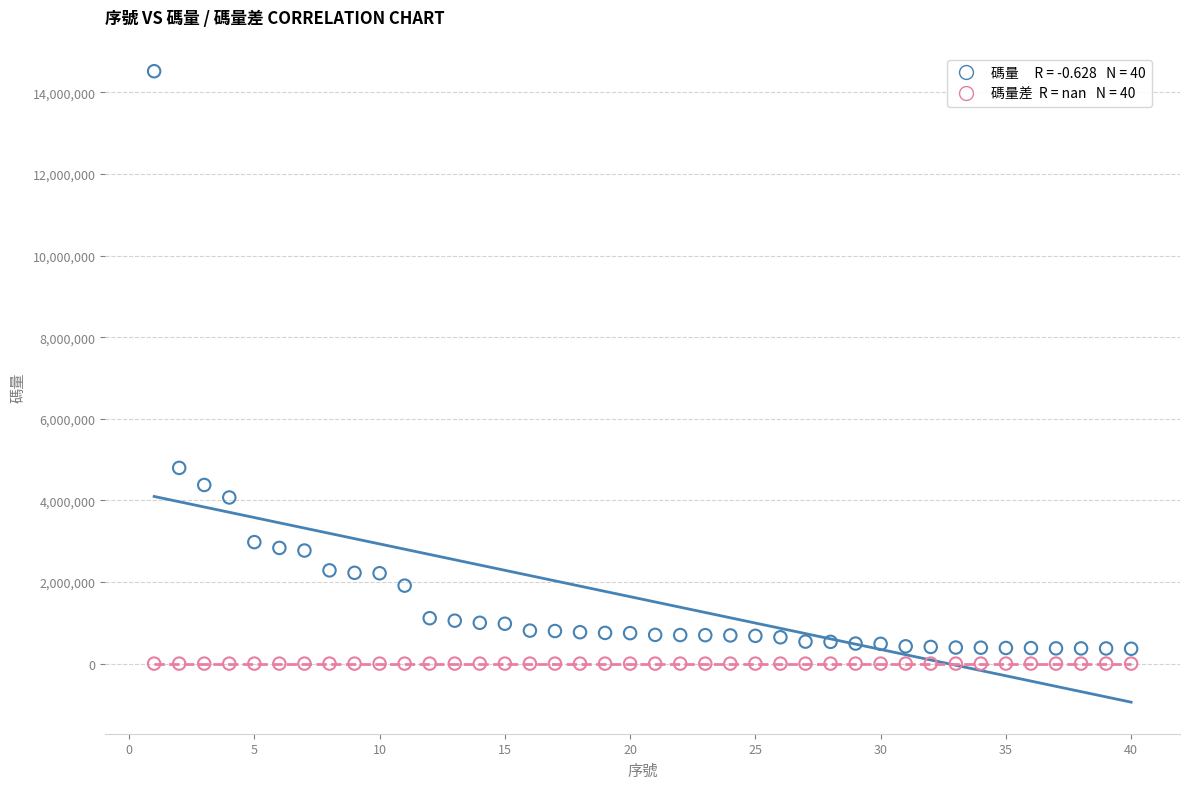

Across all series, what Y value is closest to 7260440?

4797436.5